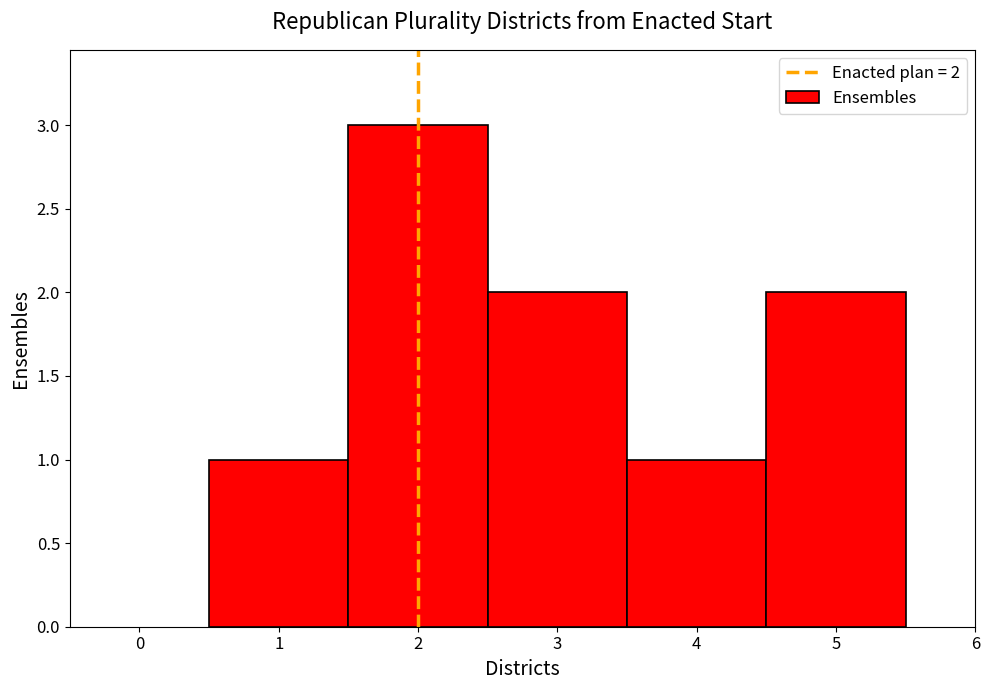

Does the chart contain stacked bars?

No